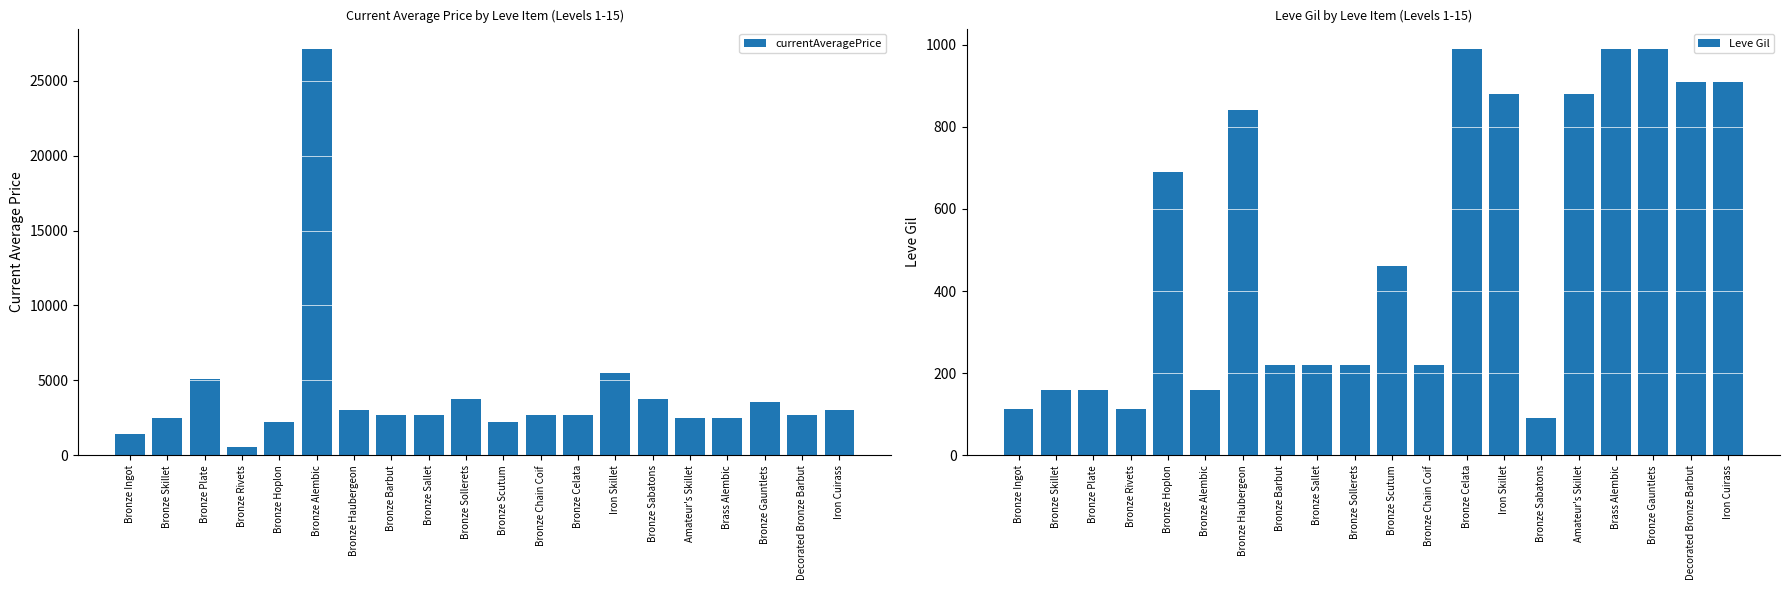

Reading left to right, what are all the values shown in this chart?

currentAveragePrice: Bronze Ingot=1412.5	Bronze Skillet=2494.0	Bronze Plate=5071.0	Bronze Rivets=565.8	Bronze Hoplon=2226.0	Bronze Alembic=27125.0	Bronze Haubergeon=3011.0	Bronze Barbut=2680.0	Bronze Sallet=2662.0	Bronze Sollerets=3767.0	Bronze Scutum=2230.0	Bronze Chain Coif=2656.0	Bronze Celata=2673.0	Iron Skillet=5500.0	Bronze Sabatons=3775.0	Amateur's Skillet=2495.0	Brass Alembic=2470.0	Bronze Gauntlets=3550.0	Decorated Bronze Barbut=2680.0	Iron Cuirass=3045.0
Leve Gil: Bronze Ingot=113.0	Bronze Skillet=160.0	Bronze Plate=160.0	Bronze Rivets=112.0	Bronze Hoplon=690.0	Bronze Alembic=160.0	Bronze Haubergeon=840.0	Bronze Barbut=220.0	Bronze Sallet=220.0	Bronze Sollerets=220.0	Bronze Scutum=460.0	Bronze Chain Coif=220.0	Bronze Celata=990.0	Iron Skillet=880.0	Bronze Sabatons=90.0	Amateur's Skillet=880.0	Brass Alembic=990.0	Bronze Gauntlets=990.0	Decorated Bronze Barbut=910.0	Iron Cuirass=910.0